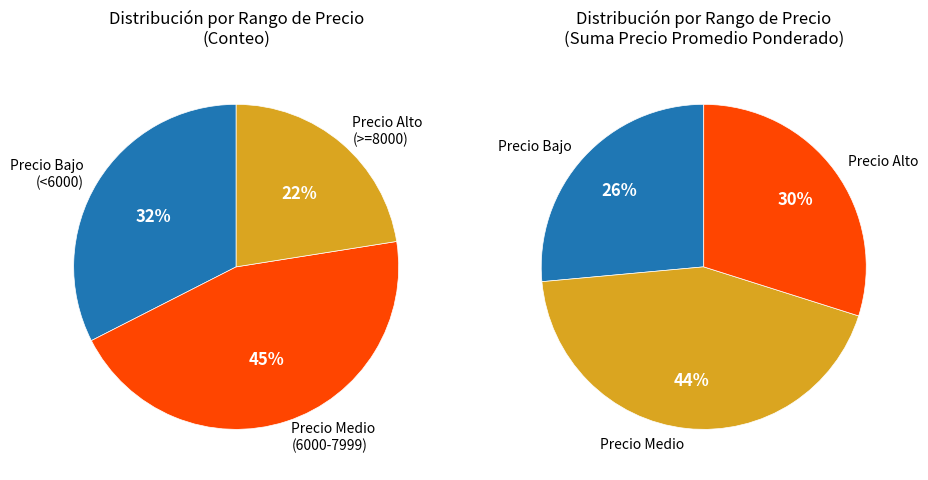

Is there any slice that represents more than half of the pie?

No